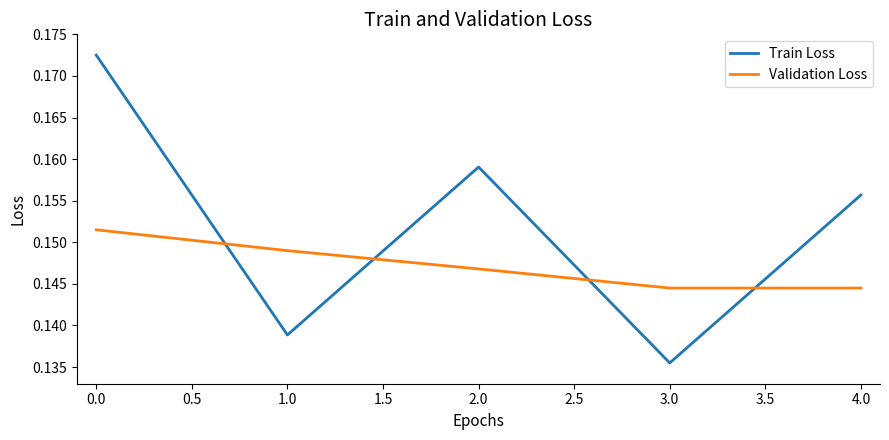

What position from the right is 3.0?

2